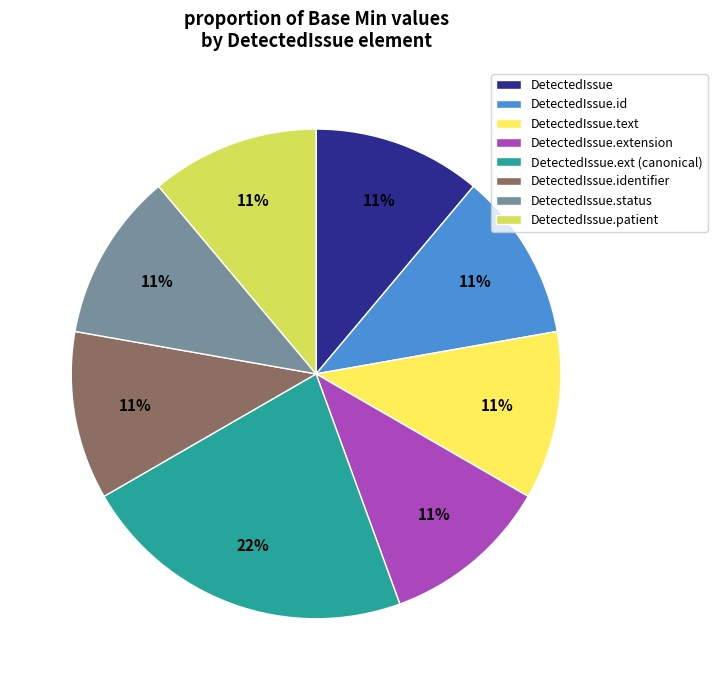

To the nearest percent, what portion does DetectedIssue.identifier represent?

11%